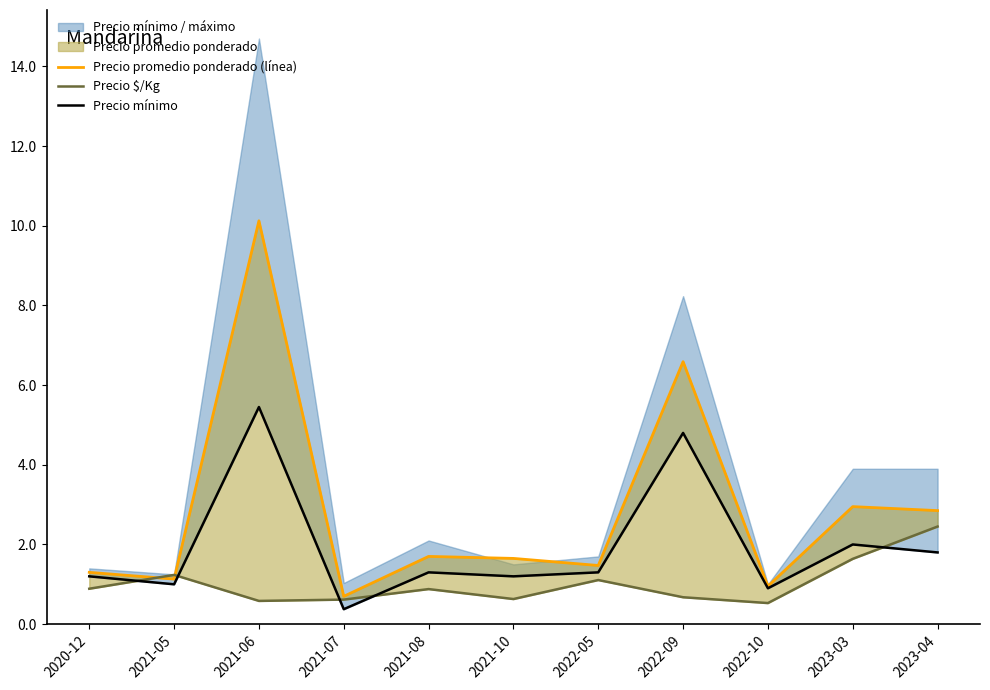

What is the average value of the Precio promedio ponderado (línea) series?

2.9